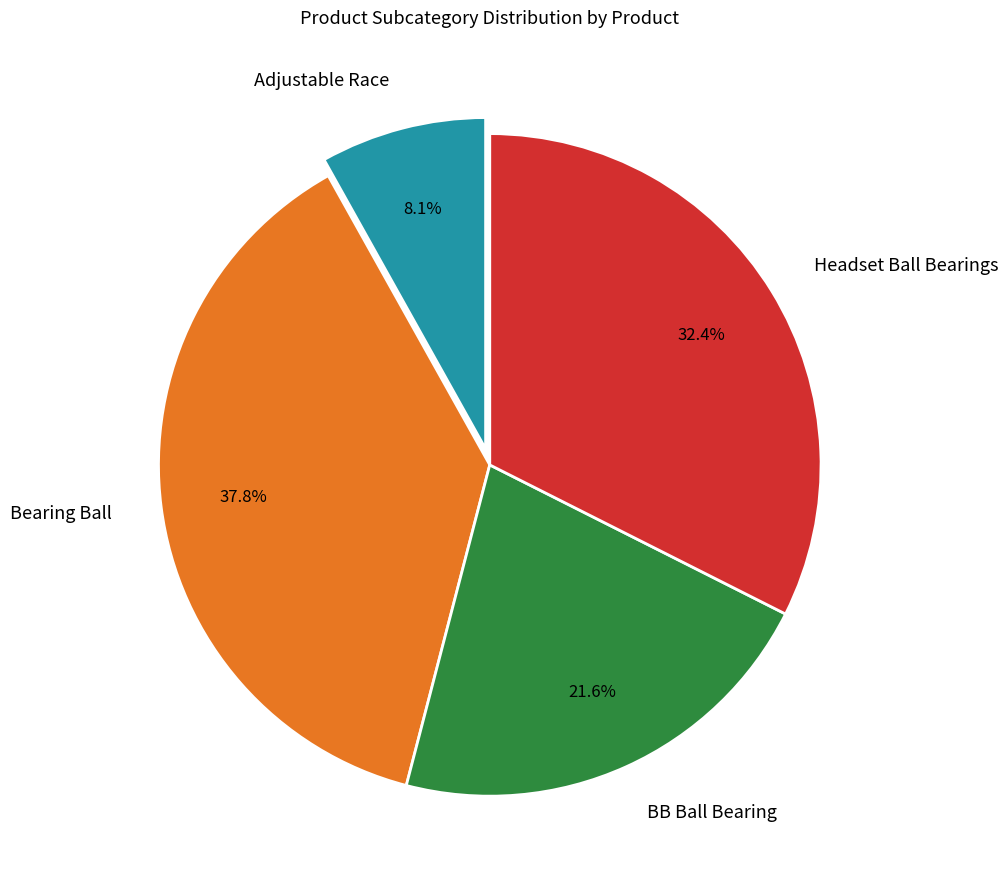

What is the ratio of the value at BB Ball Bearing to the value at Adjustable Race?

2.7